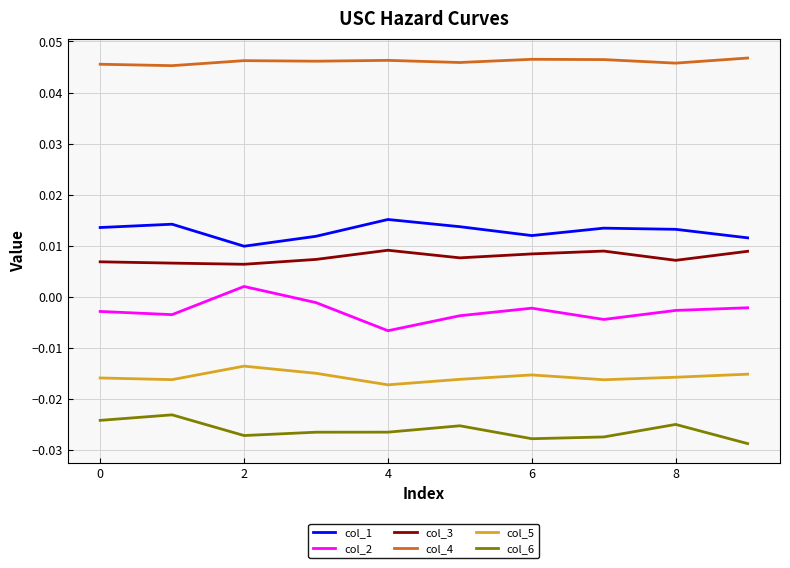

True or false: col_2 has more than 1 points higher than both neighbors.

True